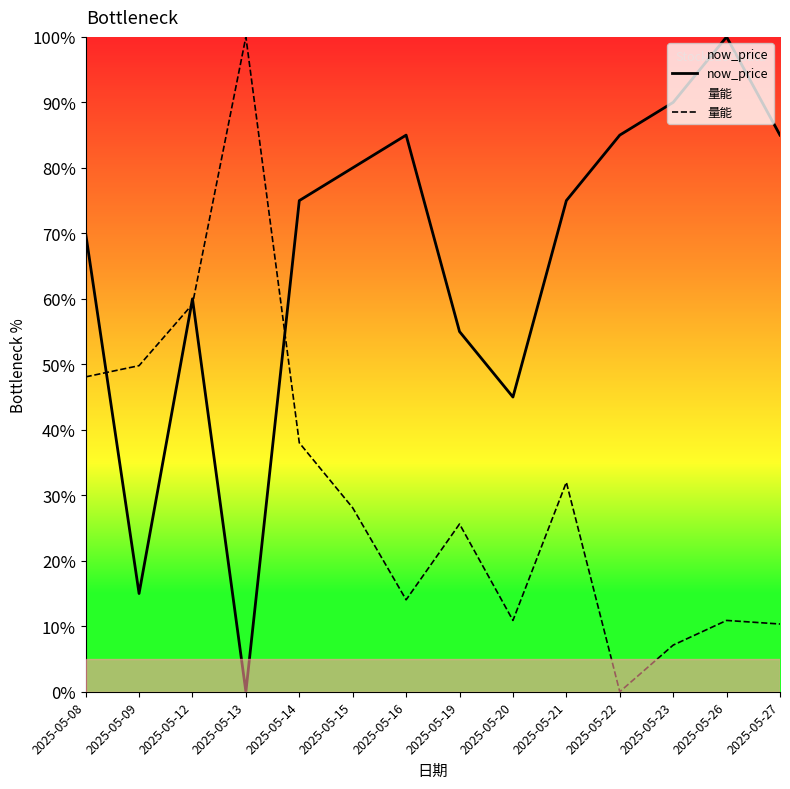

Does the chart display data point markers on the line(s)?

No